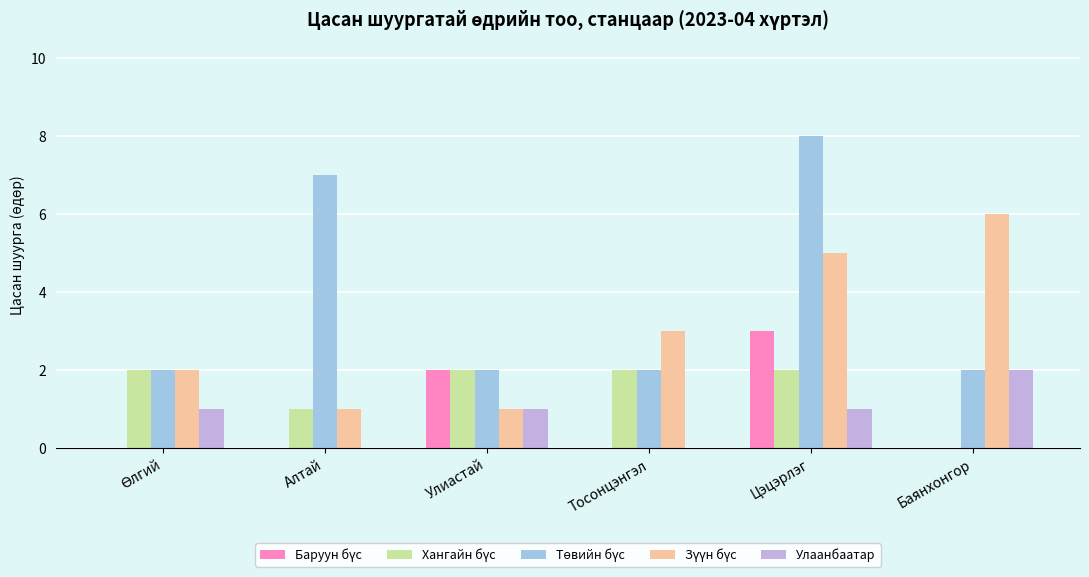

What is the sum of all Улаанбаатар values?

5